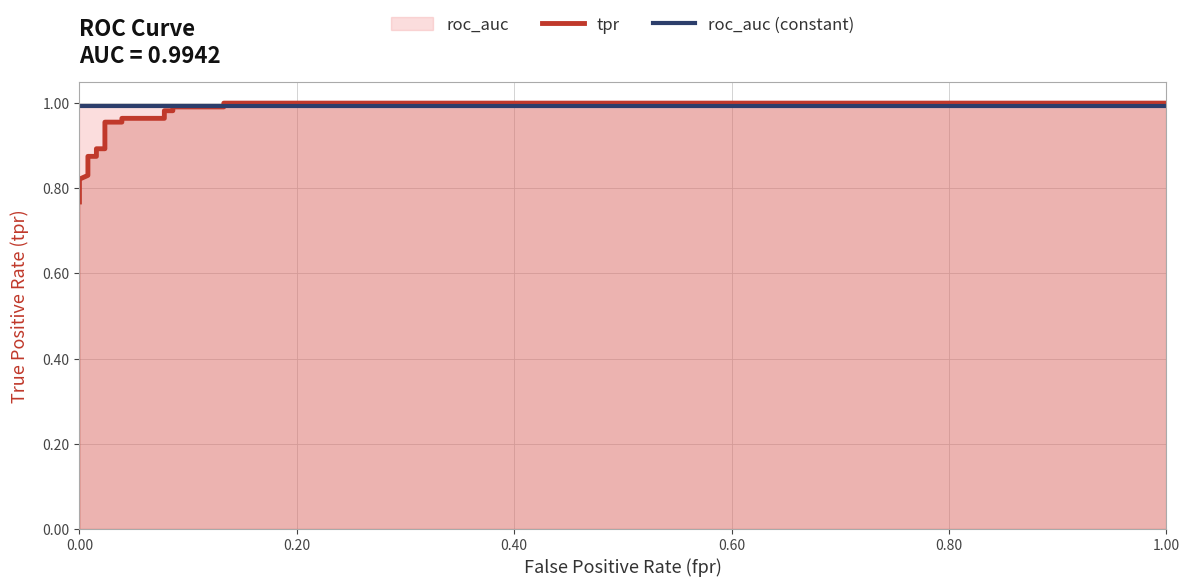

What is the lowest value of the tpr series?

0.8